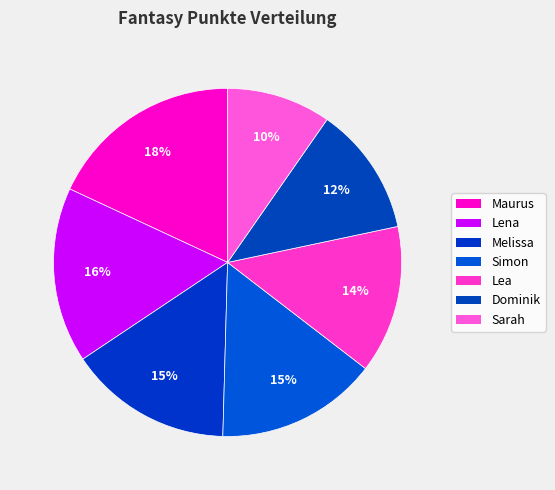

Does Maurus account for over 50% of the chart?

No